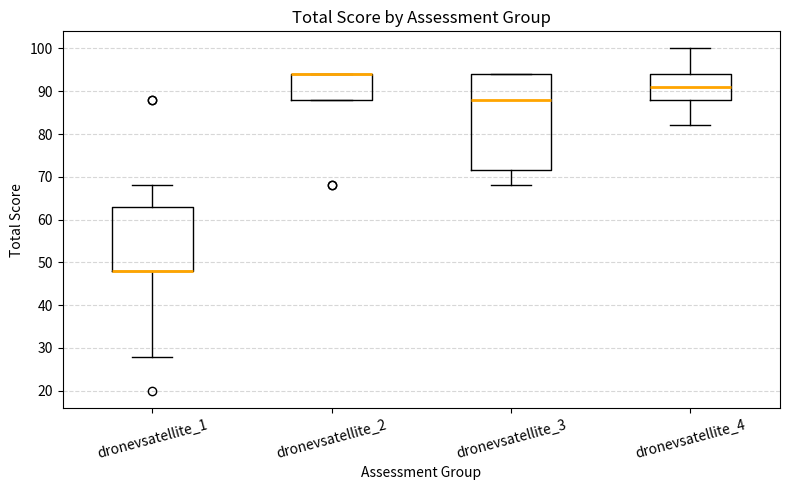

Where is the lower edge of the box for dronevsatellite_4 on the y-axis? The values are not printed on the chart, so give them approximately, as read against the axis.

88